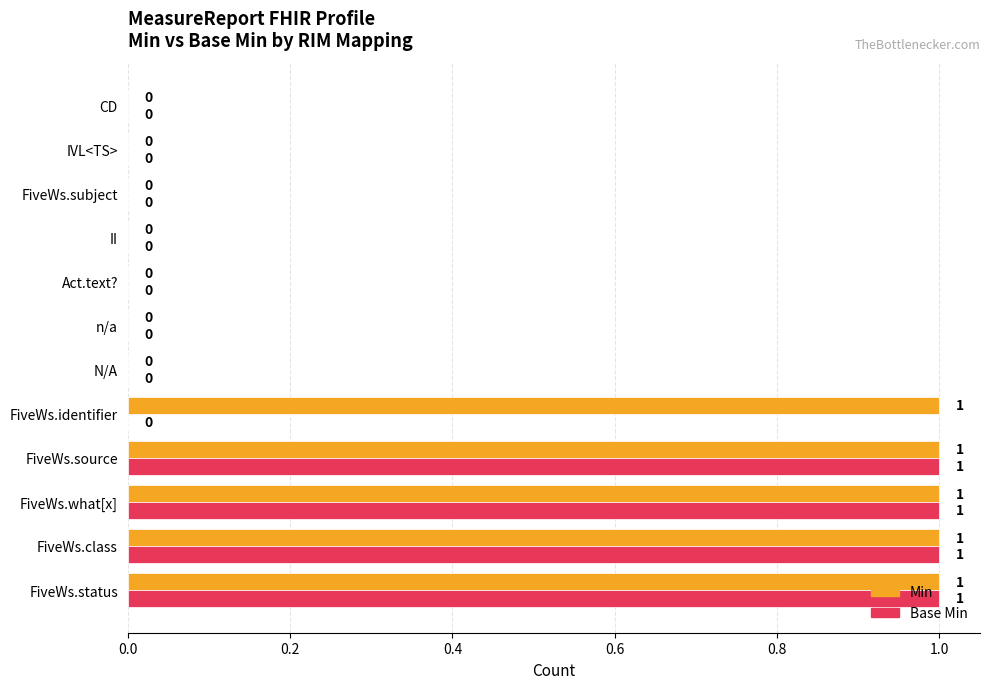

Is the value of Base Min at N/A greater than the value of Min at FiveWs.status?

No